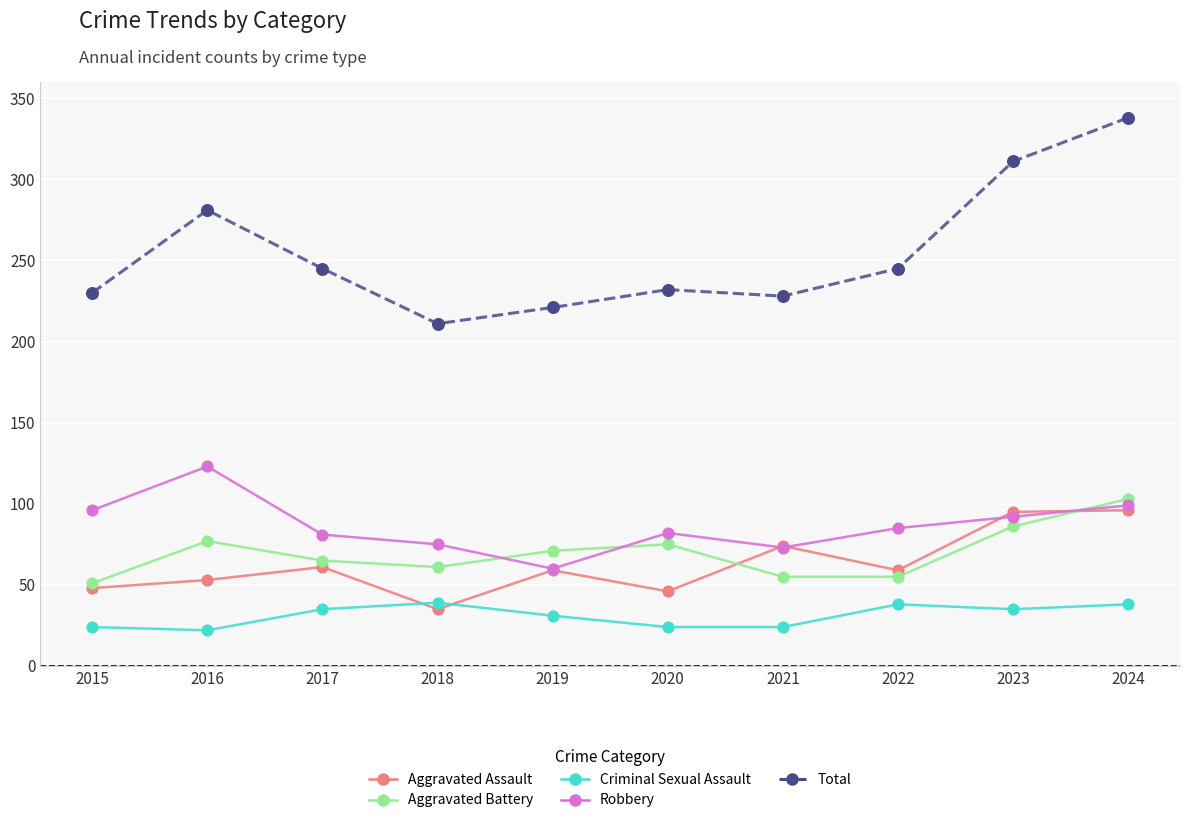

Which series has the widest spread of values?

Total